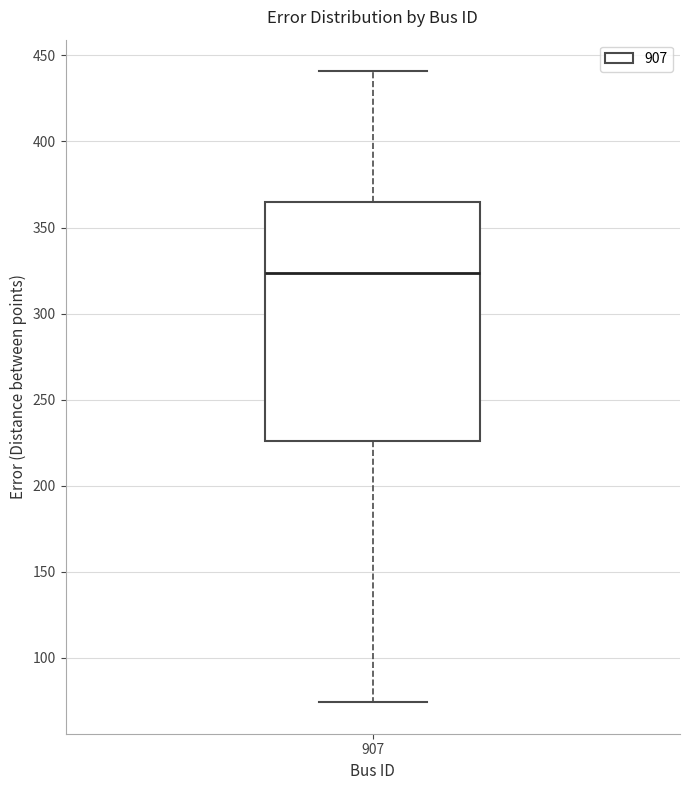

Where does the lower whisker of the box at x = 907 end on the y-axis? The values are not printed on the chart, so give them approximately, as read against the axis.

75